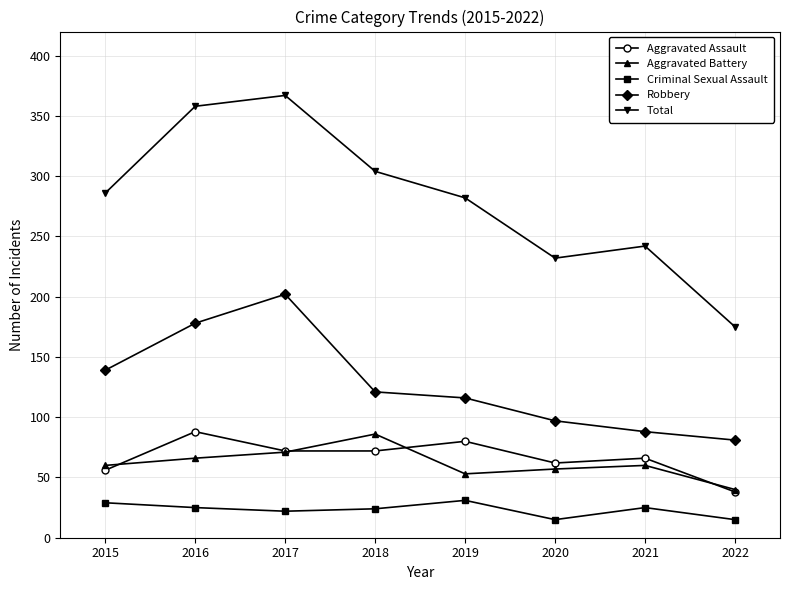

How many lines are shown in the chart?

5